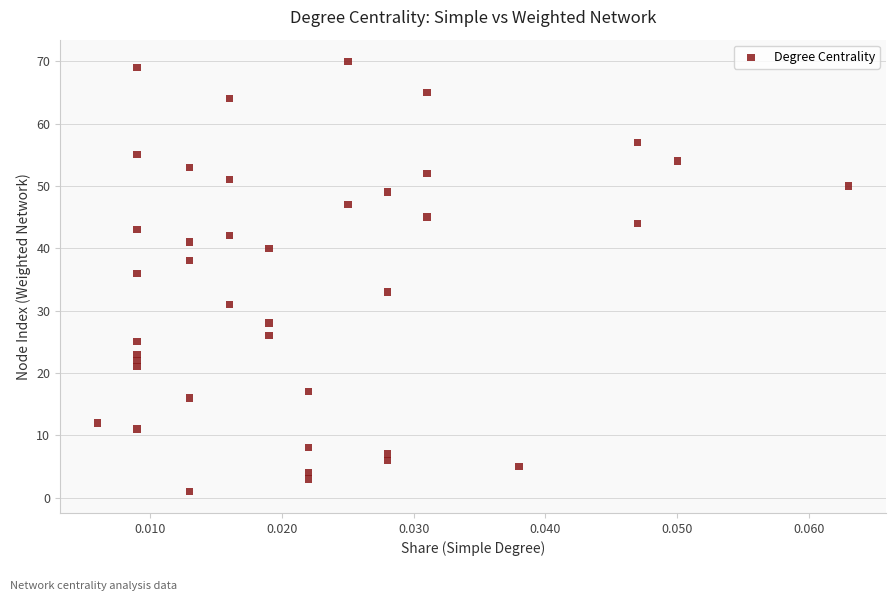

What Y value in the scatter plot is closest to 35?

36